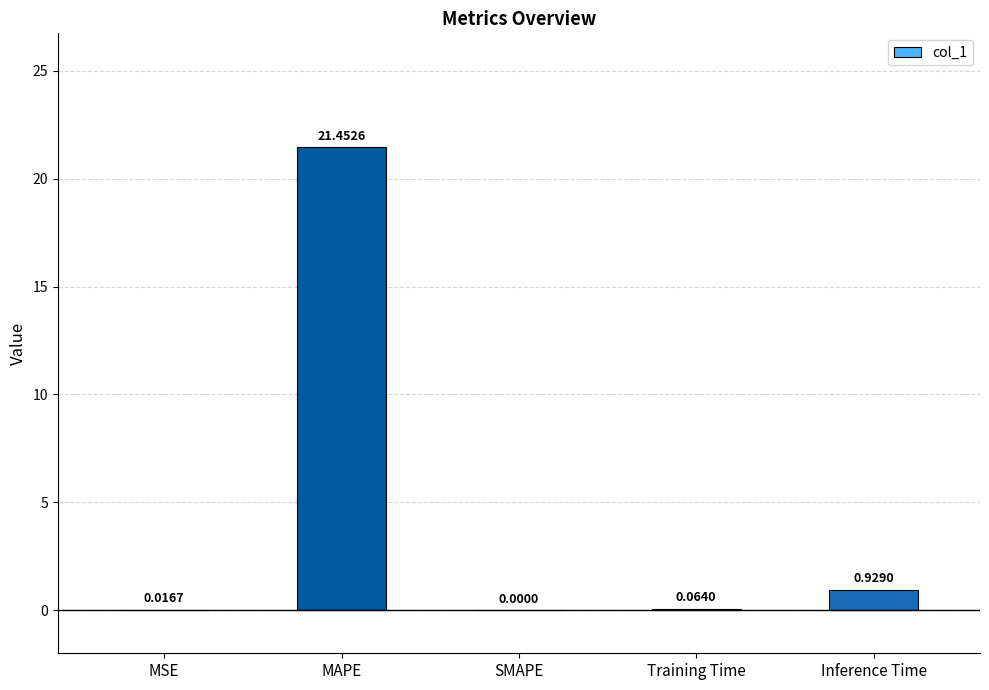

How many distinct data groups are displayed?

1